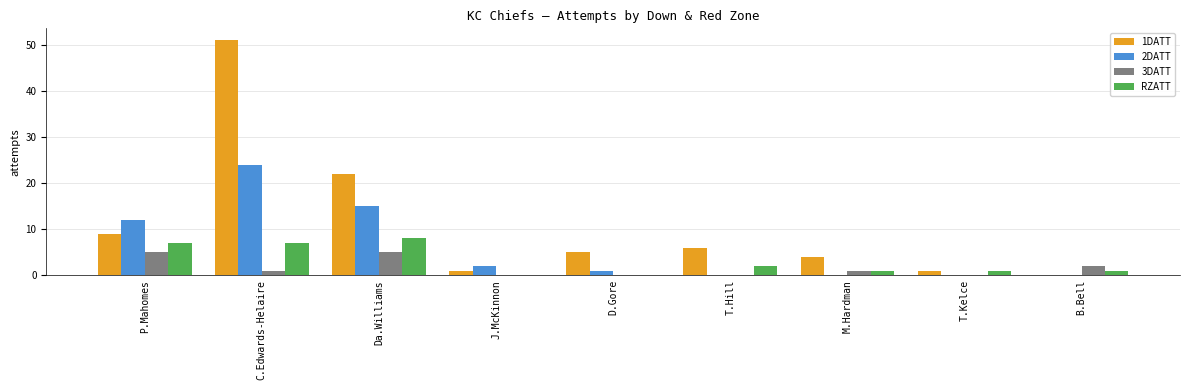

Count the number of data series in this chart.

4